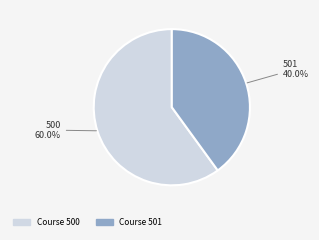

How many slices are in this pie chart?

2